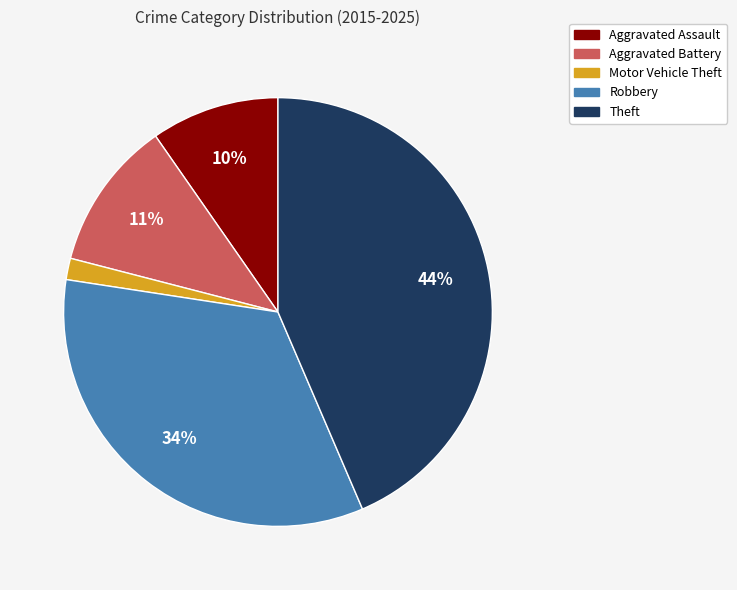

What is the largest slice in the pie chart?

Theft